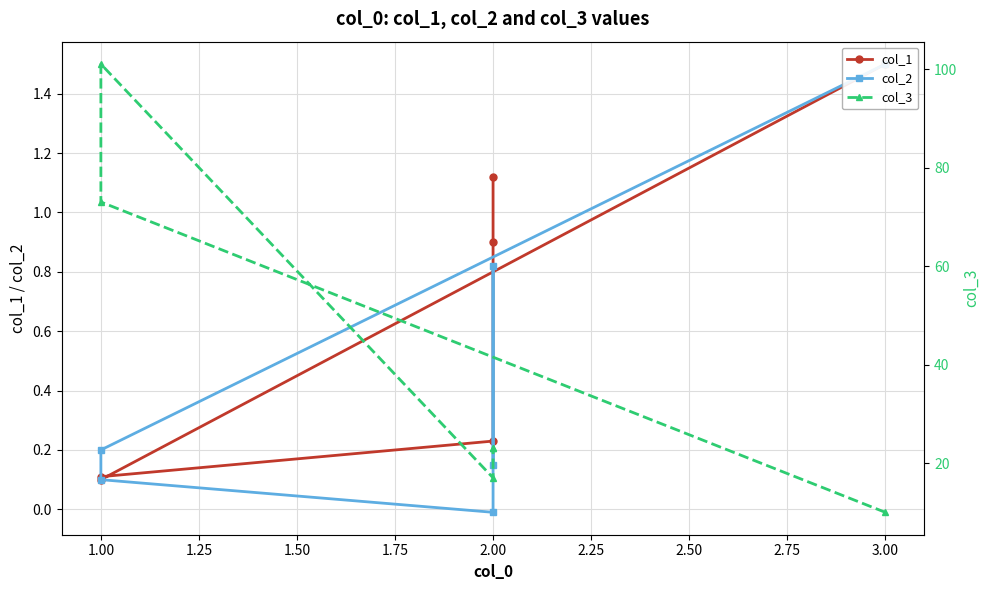

How many values in col_2 are above zero?

5